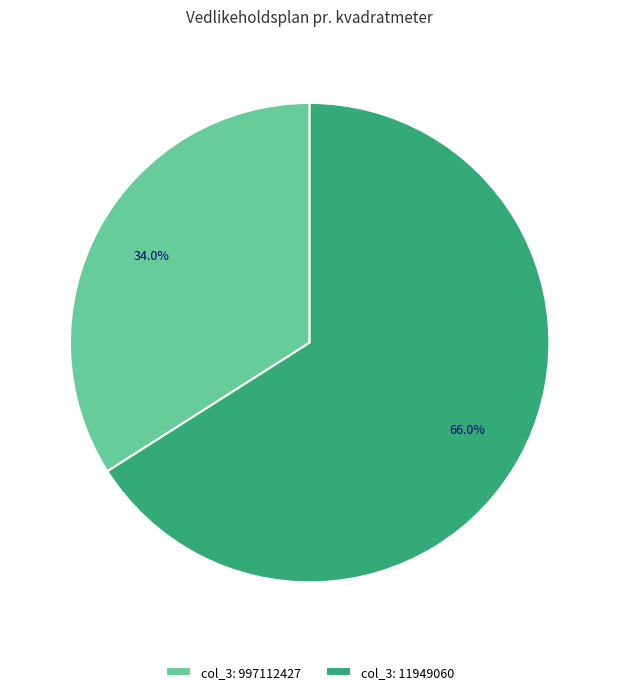

Between col_3: 997112427 and col_3: 11949060, which is larger?

col_3: 11949060